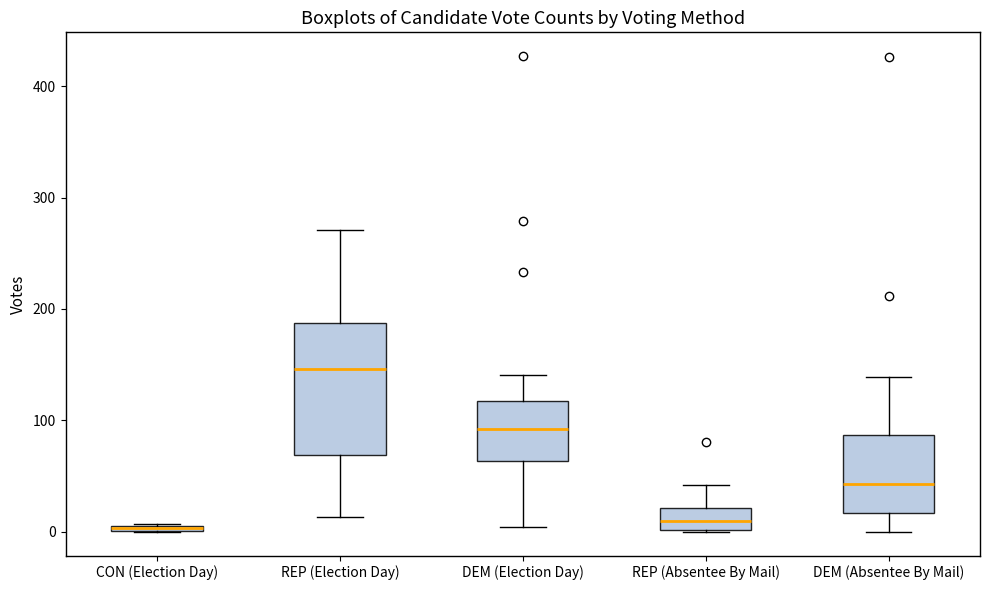

Which box is the tallest, from its lower edge to its upper edge?

REP (Election Day)